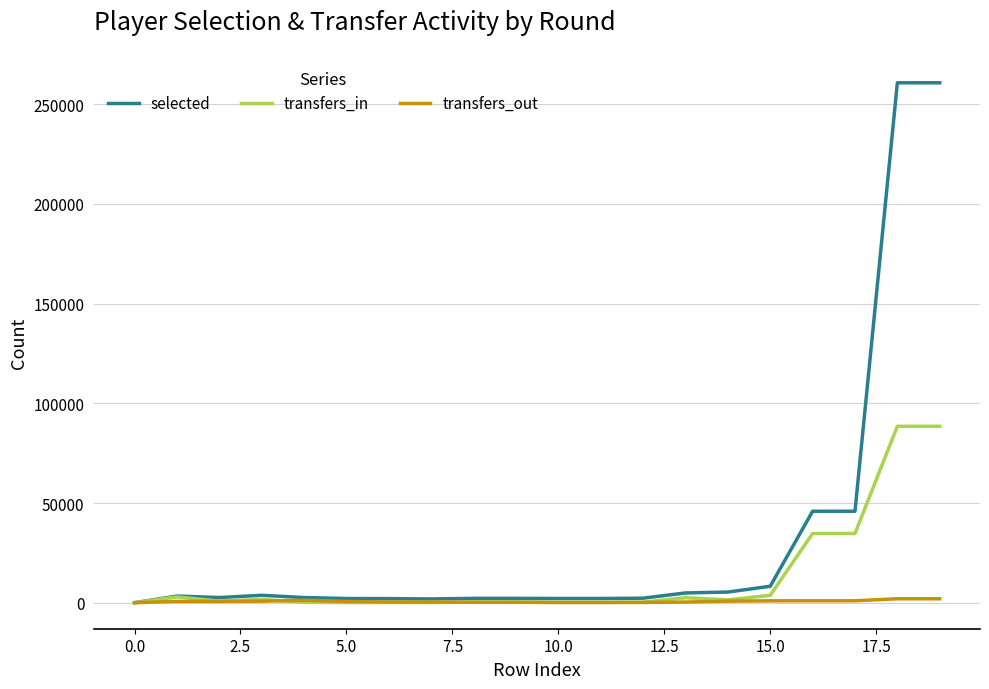

What is the greatest value displayed?

260723